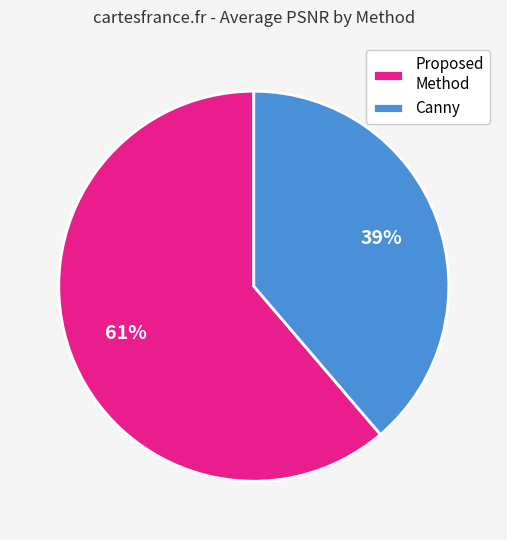

What percentage is the Canny slice, to the nearest percent?

39%